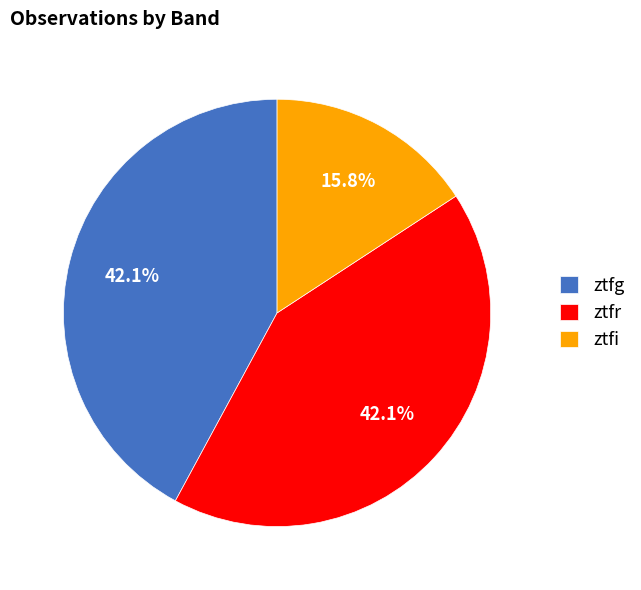

What is the smallest slice in the pie chart?

ztfi